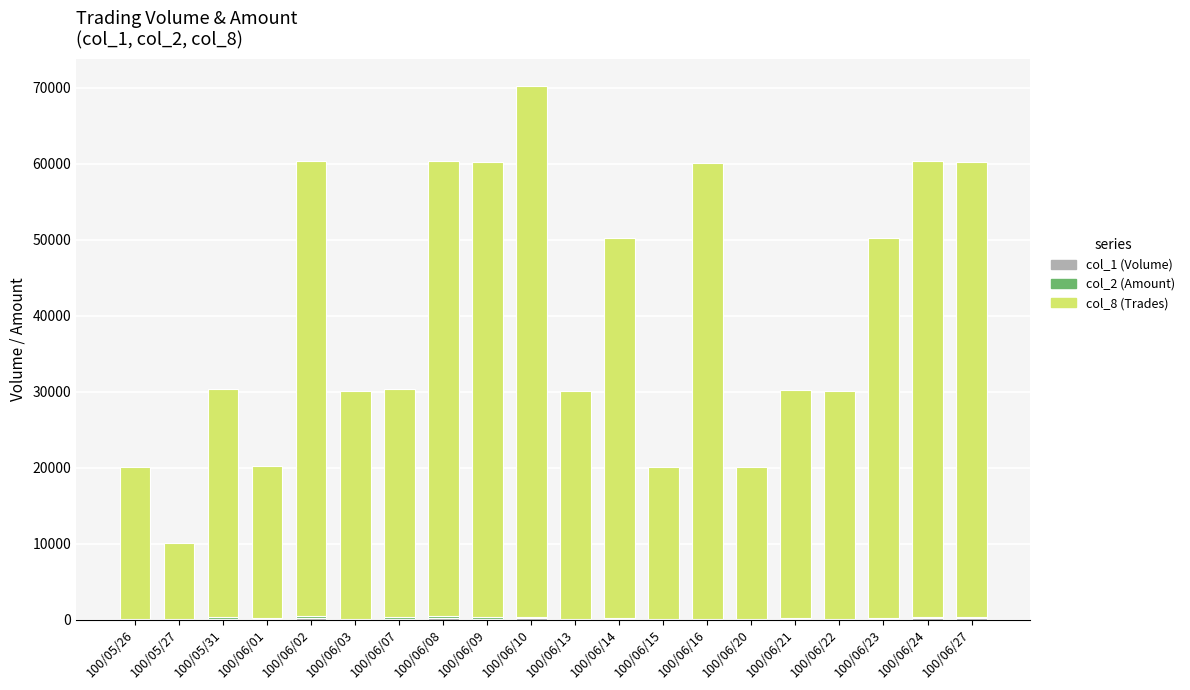

At which category is the sum across all series the highest?

100/06/10